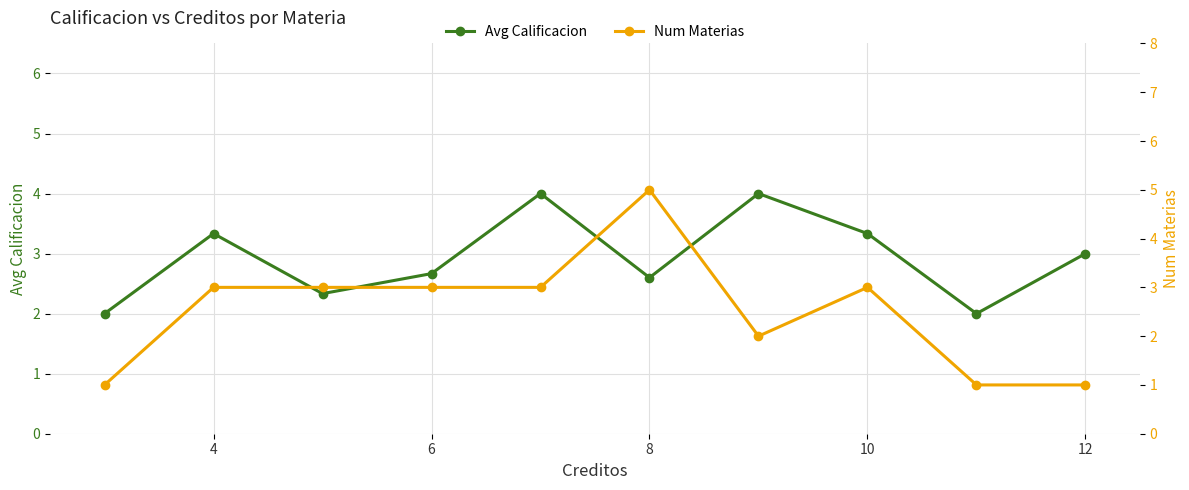

Where is Num Materias nearest to the value 3?

4